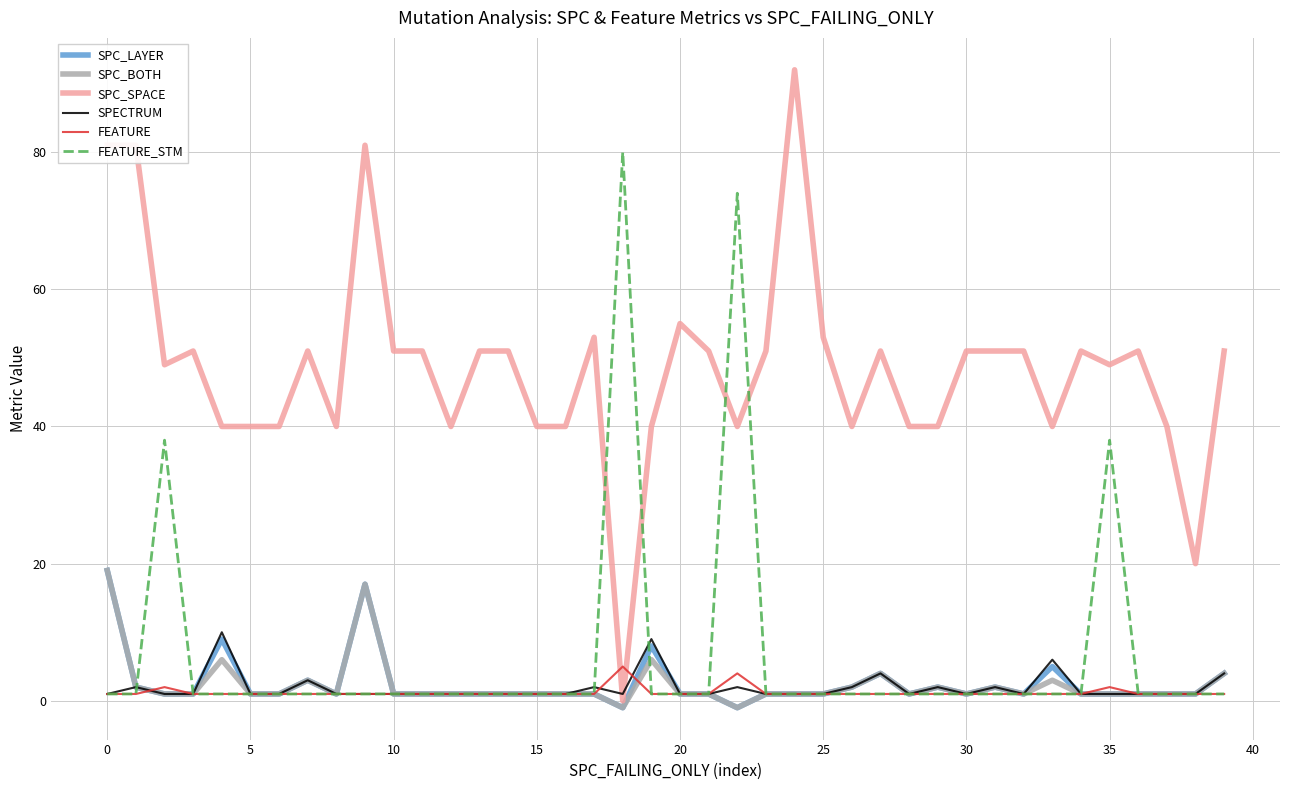

What is the highest value of the SPC_LAYER series?

19